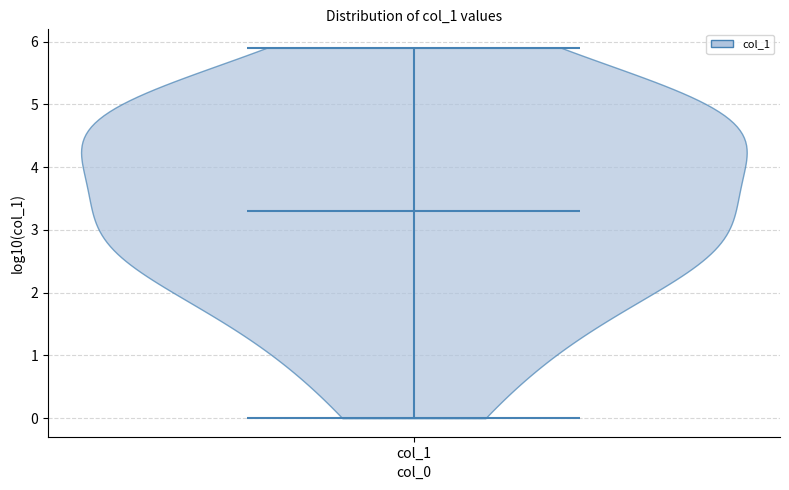

What is the lowest point the violin for col_1 reaches on the y-axis? The values are not printed on the chart, so give them approximately, as read against the axis.

0.0